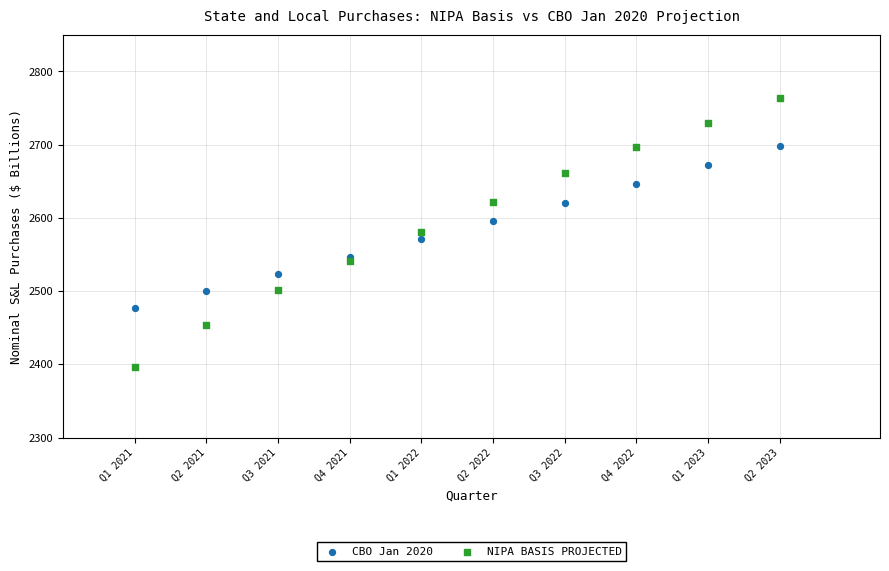

Which series has the widest spread of Y values?

NIPA BASIS PROJECTED